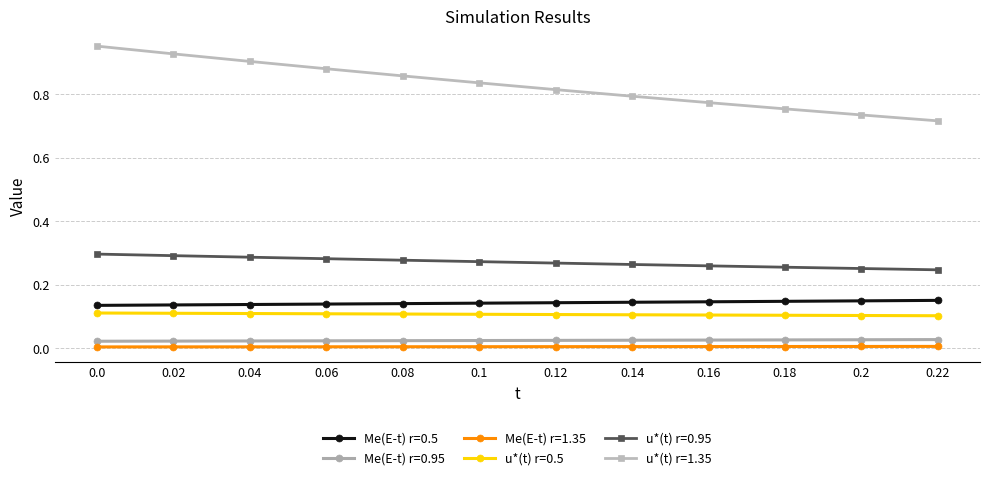

How many categories are shown in the chart?

12